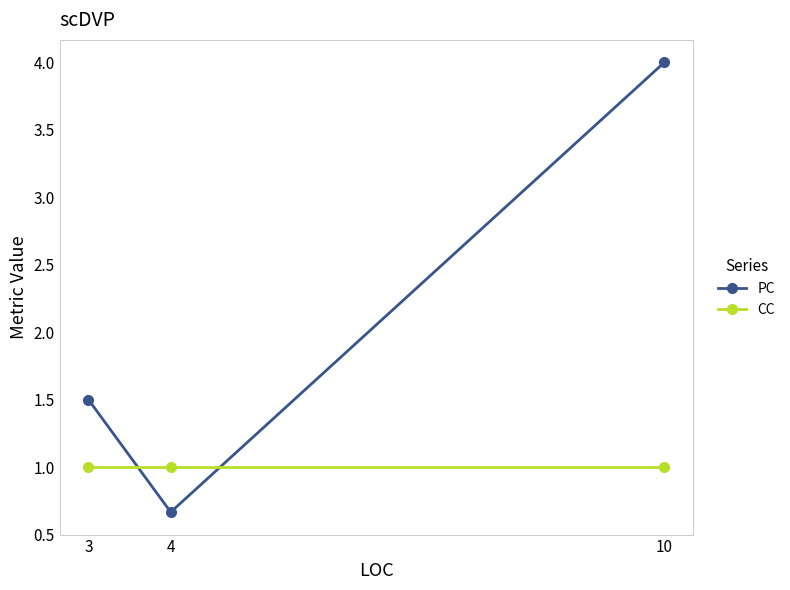

Rank the series by their maximum value, from lowest to highest.

CC, PC